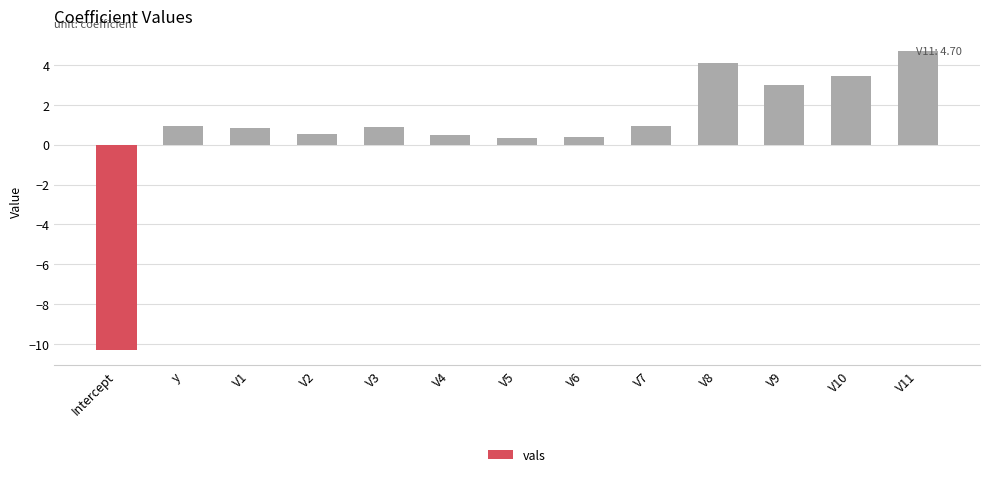

Between V11 and V4, which is larger?

V11